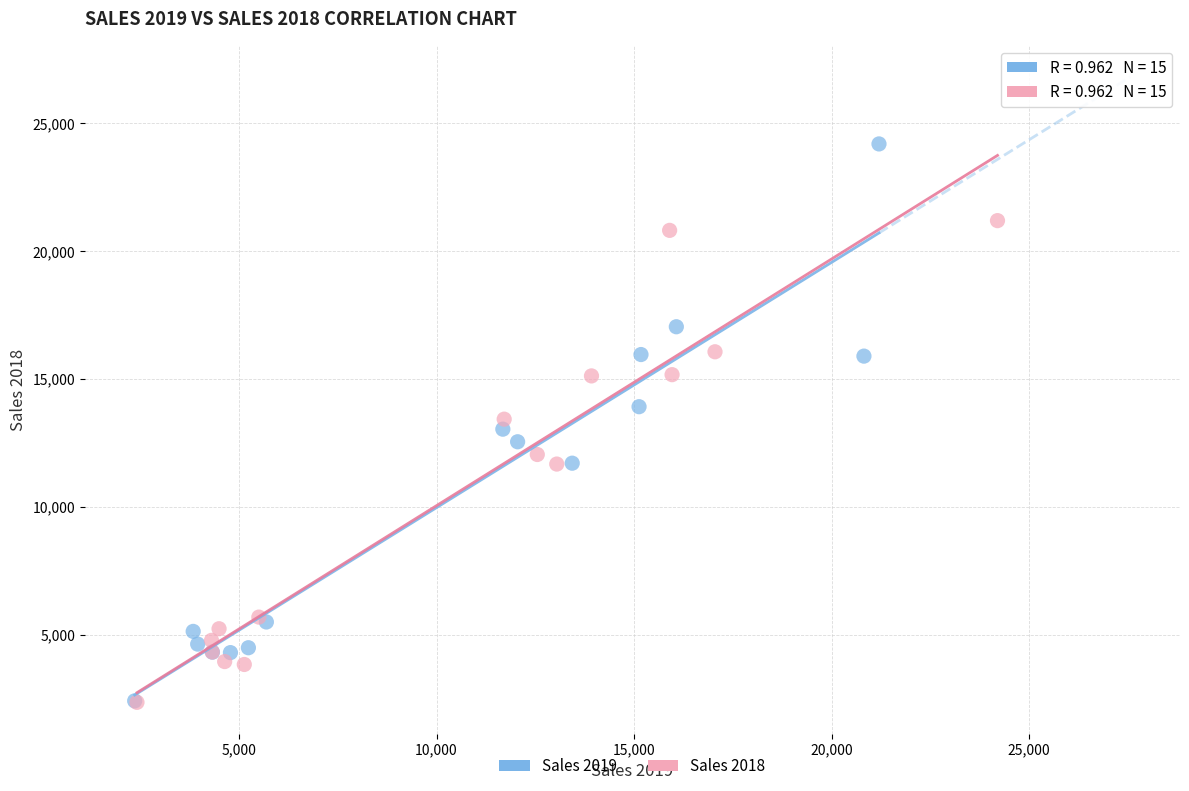

What are all the series names shown in the legend?

Sales 2019, Sales 2018